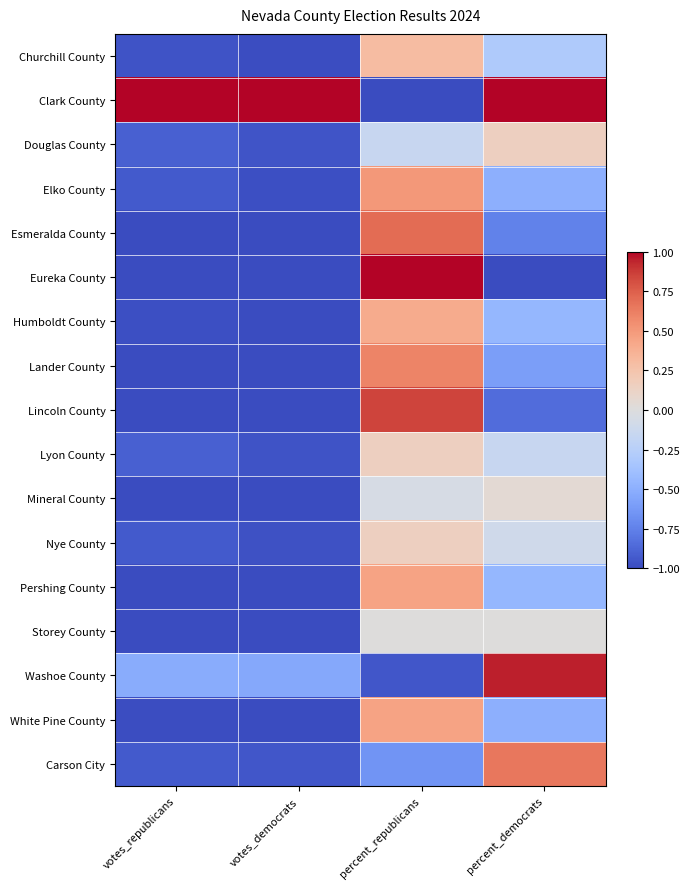

What is the smallest value displayed?

-1.0